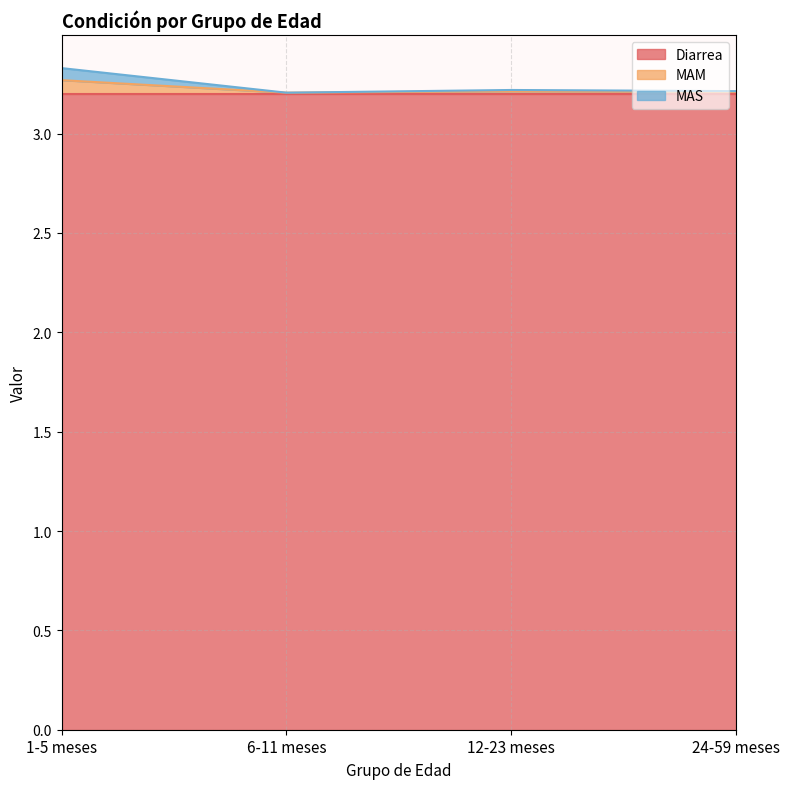

True or false: MAM and MAS cross at least once.

False